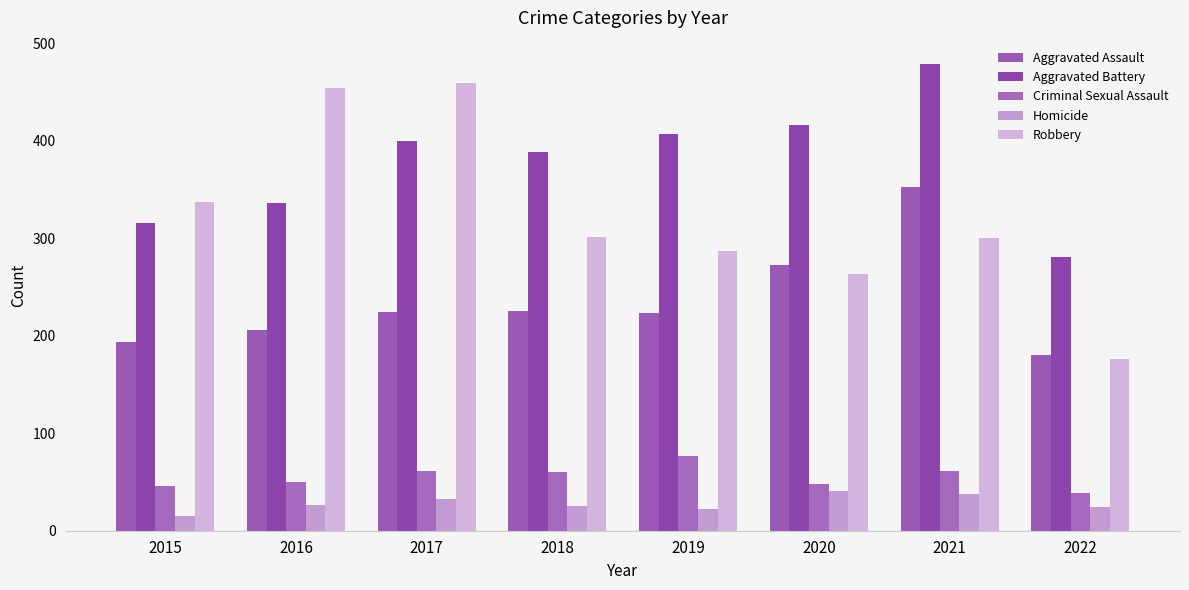

List the series in order of their peak value, highest first.

Aggravated Battery, Robbery, Aggravated Assault, Criminal Sexual Assault, Homicide